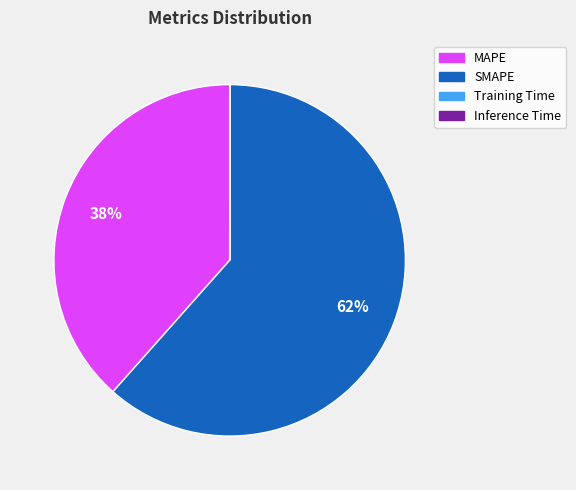

To the nearest percent, what portion does SMAPE represent?

62%